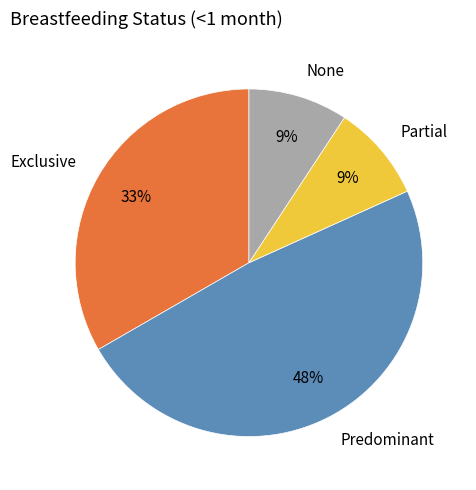

Count the number of slices in the pie.

4